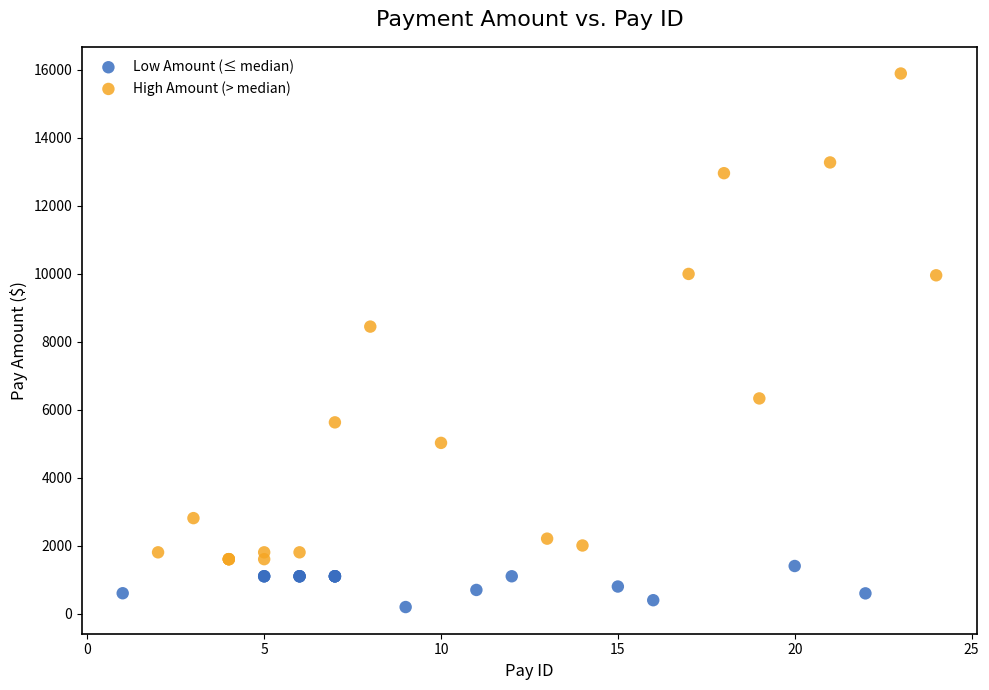

Which series reaches the maximum Y coordinate?

High Amount (> median)